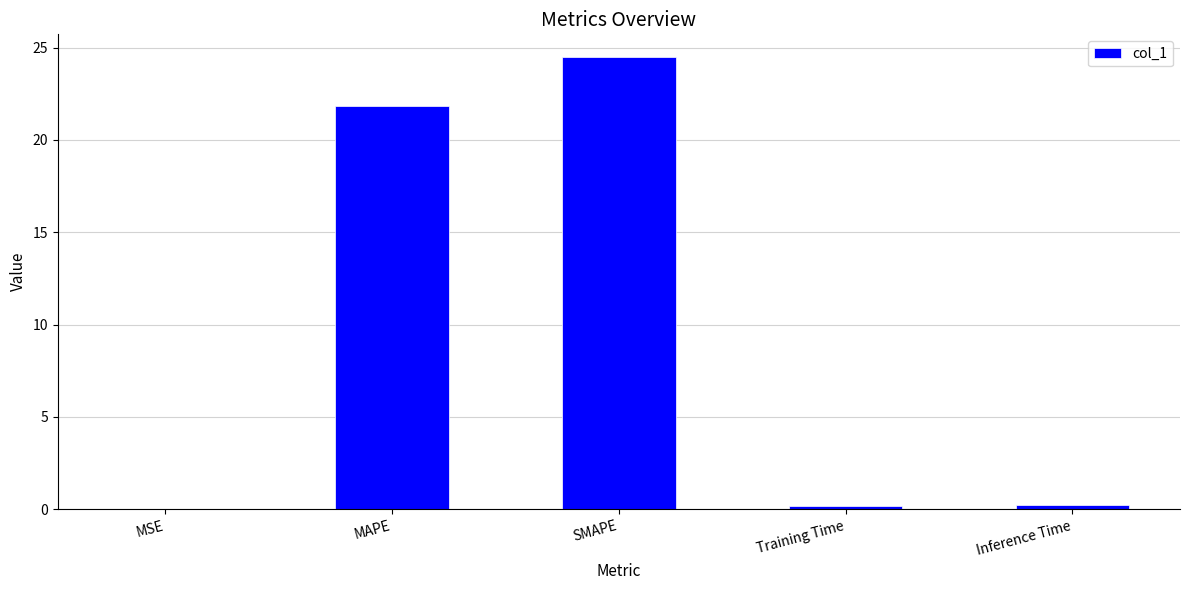

At which label is the value closest to 12?

MAPE